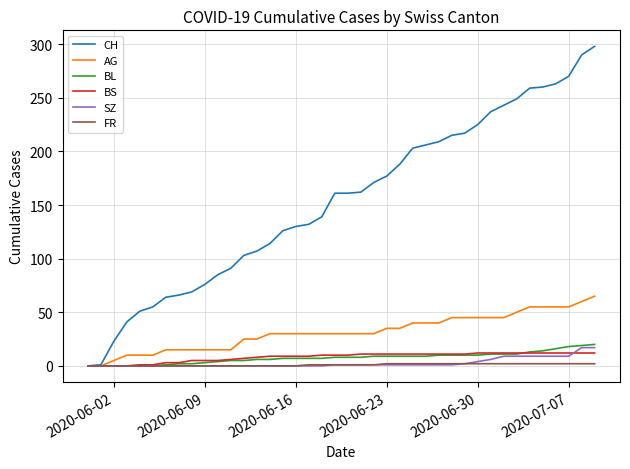

Which series has the widest spread of values?

CH